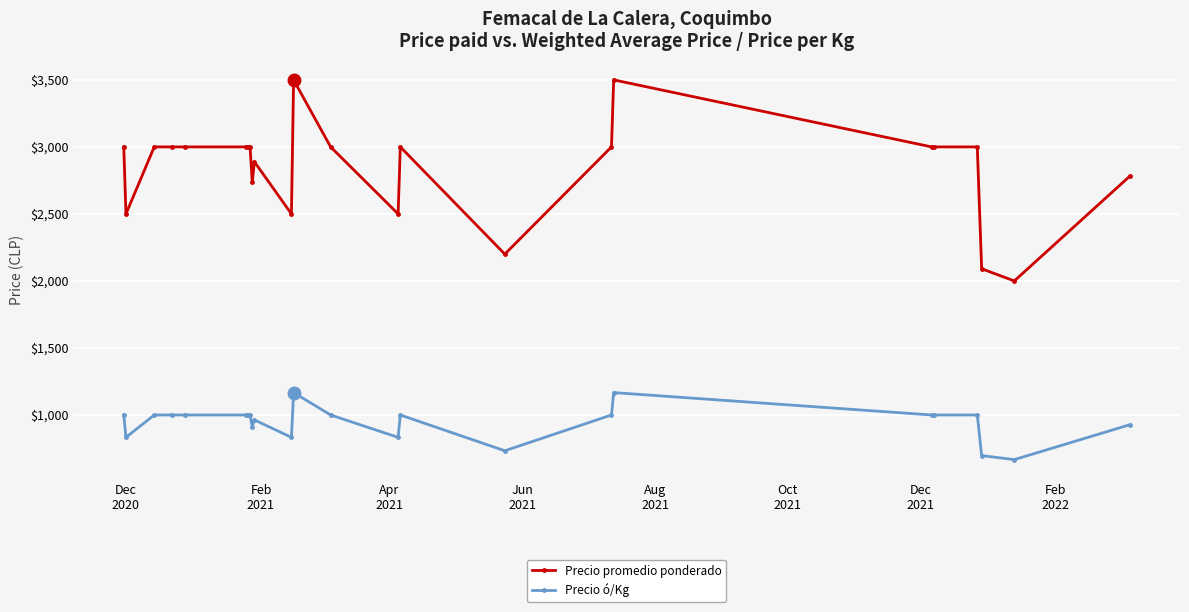

Rank the series by their maximum value, from highest to lowest.

Precio promedio ponderado, Precio ó/Kg